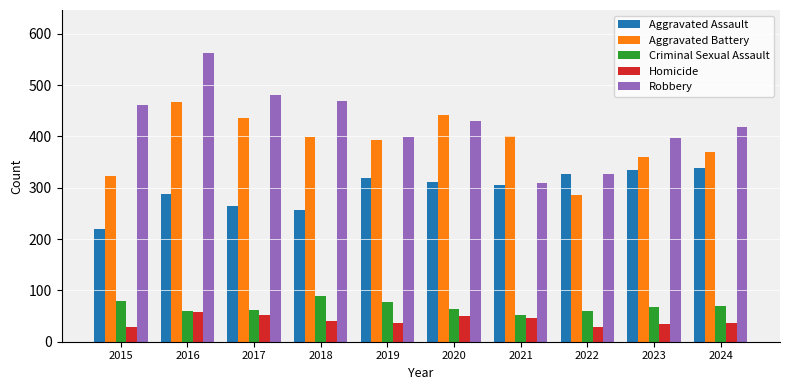

Is the value of Criminal Sexual Assault at 2016 greater than the value of Aggravated Assault at 2024?

No